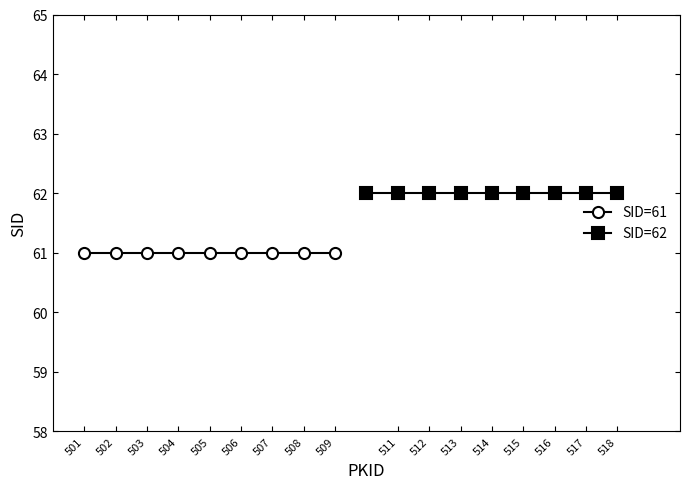

Read the SID=61 value at 509.

61